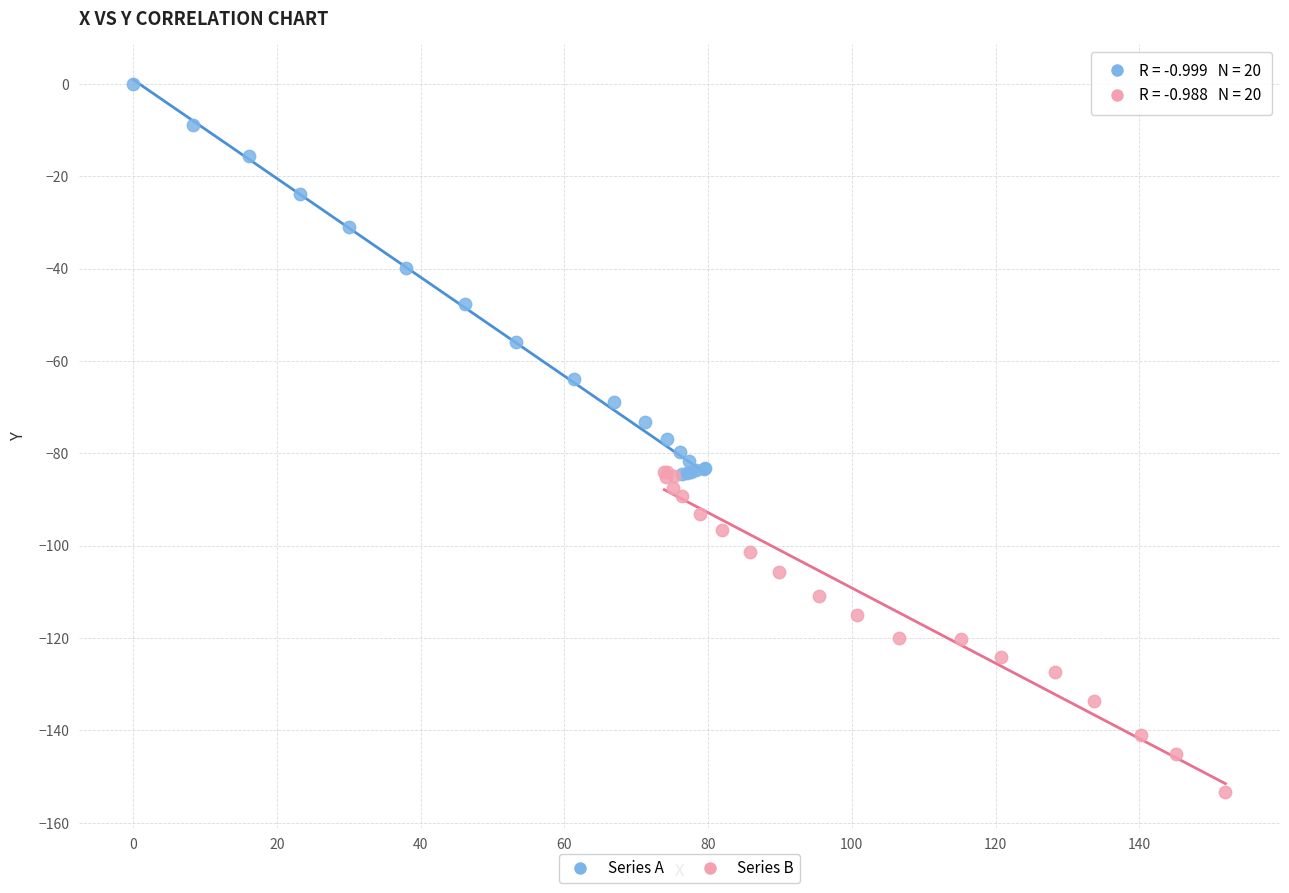

Which series reaches the maximum Y coordinate?

Series A